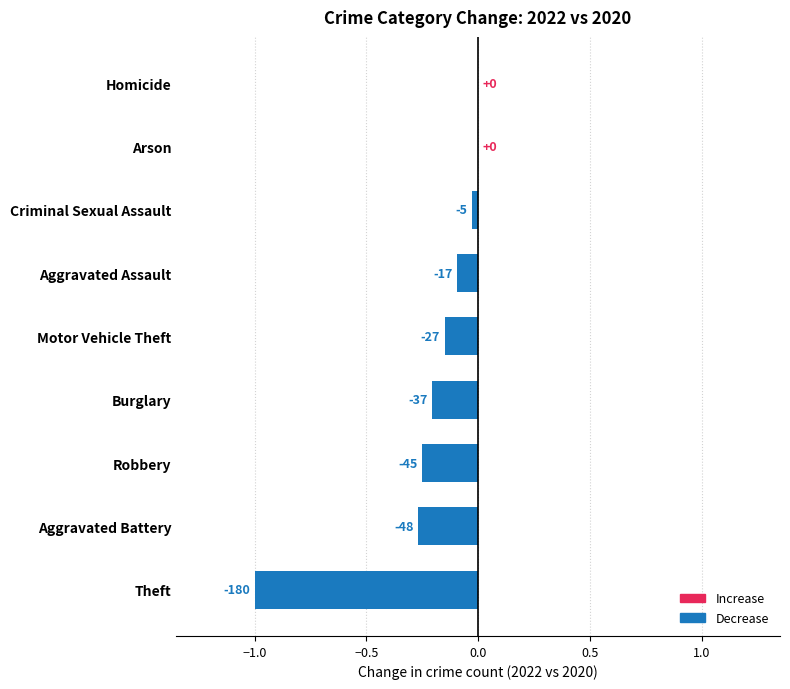

Are the bars horizontal?

Yes